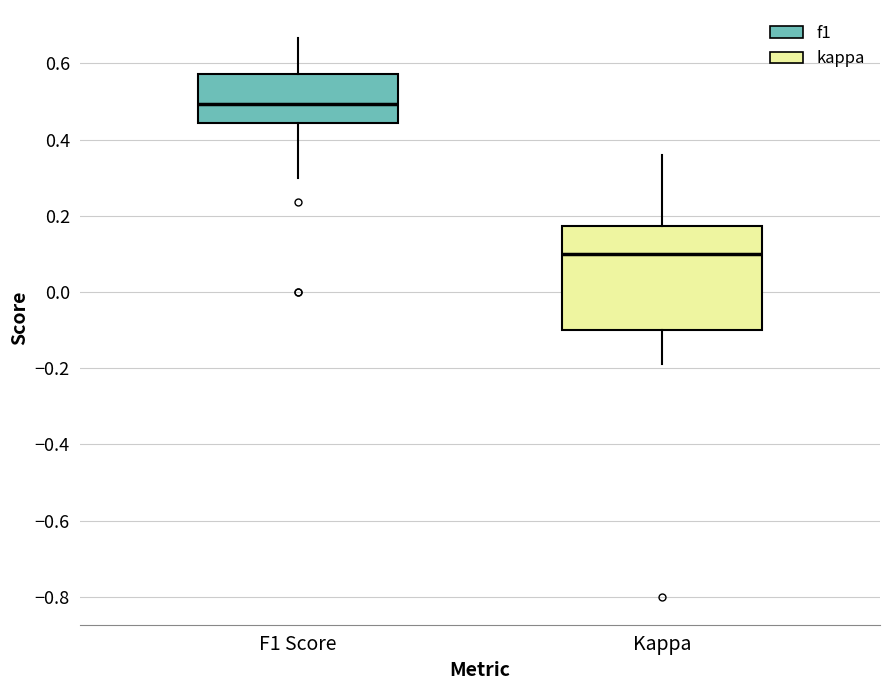

Where is the upper edge of the box for F1 Score on the y-axis? The values are not printed on the chart, so give them approximately, as read against the axis.

0.58